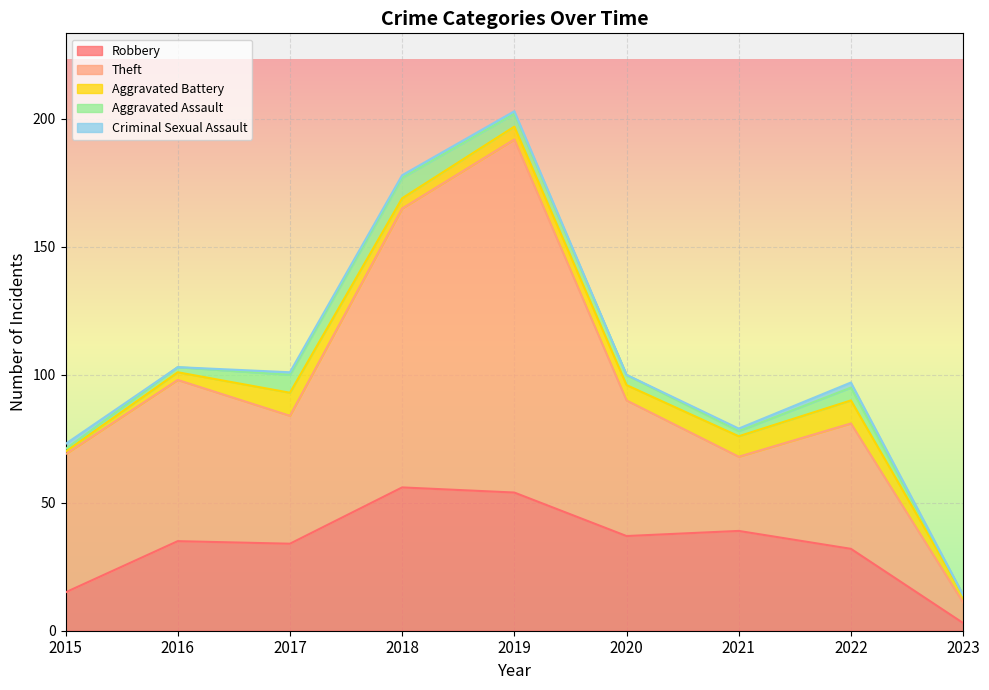

At which category does Aggravated Battery reach its first local valley?

2018